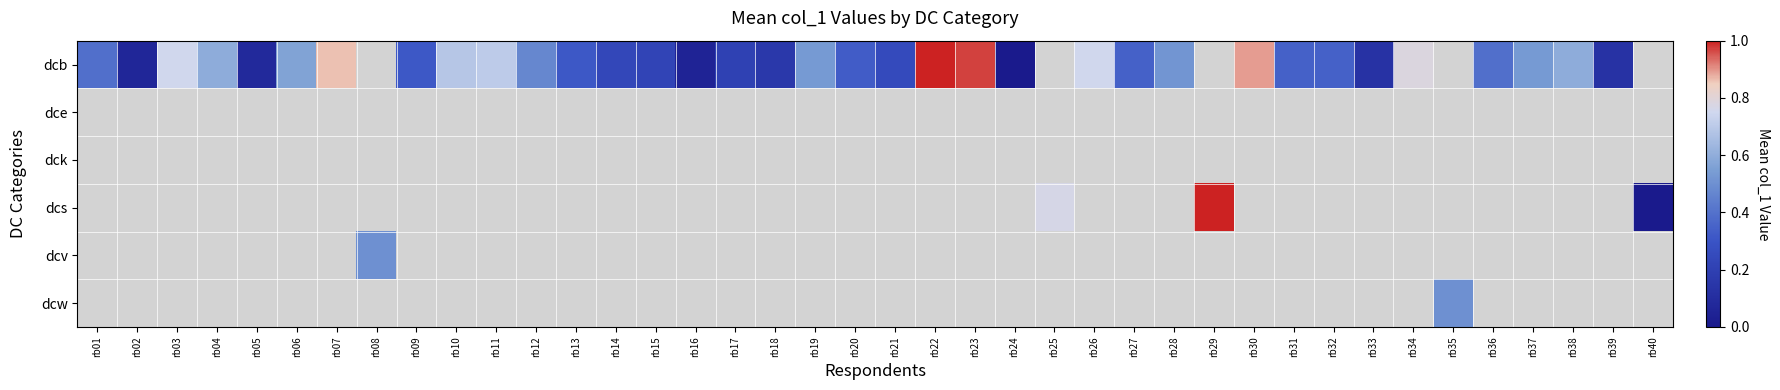

Reading left to right, transcribe all the data shown in this chart.

dcb: rb01=0.4	rb02=0.1	rb03=0.8	rb04=0.6	rb05=0.1	rb06=0.6	rb07=0.9	rb08=0.0	rb09=0.3	rb10=0.7	rb11=0.7	rb12=0.5	rb13=0.3	rb14=0.2	rb15=0.2	rb16=0.0	rb17=0.2	rb18=0.2	rb19=0.5	rb20=0.3	rb21=0.2	rb22=1.0	rb23=1.0	rb24=0.0	rb25=0.0	rb26=0.8	rb27=0.3	rb28=0.5	rb29=0.0	rb30=0.9	rb31=0.3	rb32=0.3	rb33=0.1	rb34=0.8	rb35=0.0	rb36=0.4	rb37=0.5	rb38=0.6	rb39=0.1	rb40=0.0
dce: rb01=0.0	rb02=0.0	rb03=0.0	rb04=0.0	rb05=0.0	rb06=0.0	rb07=0.0	rb08=0.0	rb09=0.0	rb10=0.0	rb11=0.0	rb12=0.0	rb13=0.0	rb14=0.0	rb15=0.0	rb16=0.0	rb17=0.0	rb18=0.0	rb19=0.0	rb20=0.0	rb21=0.0	rb22=0.0	rb23=0.0	rb24=0.0	rb25=0.0	rb26=0.0	rb27=0.0	rb28=0.0	rb29=0.0	rb30=0.0	rb31=0.0	rb32=0.0	rb33=0.0	rb34=0.0	rb35=0.0	rb36=0.0	rb37=0.0	rb38=0.0	rb39=0.0	rb40=0.0
dck: rb01=0.0	rb02=0.0	rb03=0.0	rb04=0.0	rb05=0.0	rb06=0.0	rb07=0.0	rb08=0.0	rb09=0.0	rb10=0.0	rb11=0.0	rb12=0.0	rb13=0.0	rb14=0.0	rb15=0.0	rb16=0.0	rb17=0.0	rb18=0.0	rb19=0.0	rb20=0.0	rb21=0.0	rb22=0.0	rb23=0.0	rb24=0.0	rb25=0.0	rb26=0.0	rb27=0.0	rb28=0.0	rb29=0.0	rb30=0.0	rb31=0.0	rb32=0.0	rb33=0.0	rb34=0.0	rb35=0.0	rb36=0.0	rb37=0.0	rb38=0.0	rb39=0.0	rb40=0.0
dcs: rb01=0.0	rb02=0.0	rb03=0.0	rb04=0.0	rb05=0.0	rb06=0.0	rb07=0.0	rb08=0.0	rb09=0.0	rb10=0.0	rb11=0.0	rb12=0.0	rb13=0.0	rb14=0.0	rb15=0.0	rb16=0.0	rb17=0.0	rb18=0.0	rb19=0.0	rb20=0.0	rb21=0.0	rb22=0.0	rb23=0.0	rb24=0.0	rb25=0.8	rb26=0.0	rb27=0.0	rb28=0.0	rb29=1.0	rb30=0.0	rb31=0.0	rb32=0.0	rb33=0.0	rb34=0.0	rb35=0.0	rb36=0.0	rb37=0.0	rb38=0.0	rb39=0.0	rb40=0.0
dcv: rb01=0.0	rb02=0.0	rb03=0.0	rb04=0.0	rb05=0.0	rb06=0.0	rb07=0.0	rb08=0.5	rb09=0.0	rb10=0.0	rb11=0.0	rb12=0.0	rb13=0.0	rb14=0.0	rb15=0.0	rb16=0.0	rb17=0.0	rb18=0.0	rb19=0.0	rb20=0.0	rb21=0.0	rb22=0.0	rb23=0.0	rb24=0.0	rb25=0.0	rb26=0.0	rb27=0.0	rb28=0.0	rb29=0.0	rb30=0.0	rb31=0.0	rb32=0.0	rb33=0.0	rb34=0.0	rb35=0.0	rb36=0.0	rb37=0.0	rb38=0.0	rb39=0.0	rb40=0.0
dcw: rb01=0.0	rb02=0.0	rb03=0.0	rb04=0.0	rb05=0.0	rb06=0.0	rb07=0.0	rb08=0.0	rb09=0.0	rb10=0.0	rb11=0.0	rb12=0.0	rb13=0.0	rb14=0.0	rb15=0.0	rb16=0.0	rb17=0.0	rb18=0.0	rb19=0.0	rb20=0.0	rb21=0.0	rb22=0.0	rb23=0.0	rb24=0.0	rb25=0.0	rb26=0.0	rb27=0.0	rb28=0.0	rb29=0.0	rb30=0.0	rb31=0.0	rb32=0.0	rb33=0.0	rb34=0.0	rb35=0.5	rb36=0.0	rb37=0.0	rb38=0.0	rb39=0.0	rb40=0.0